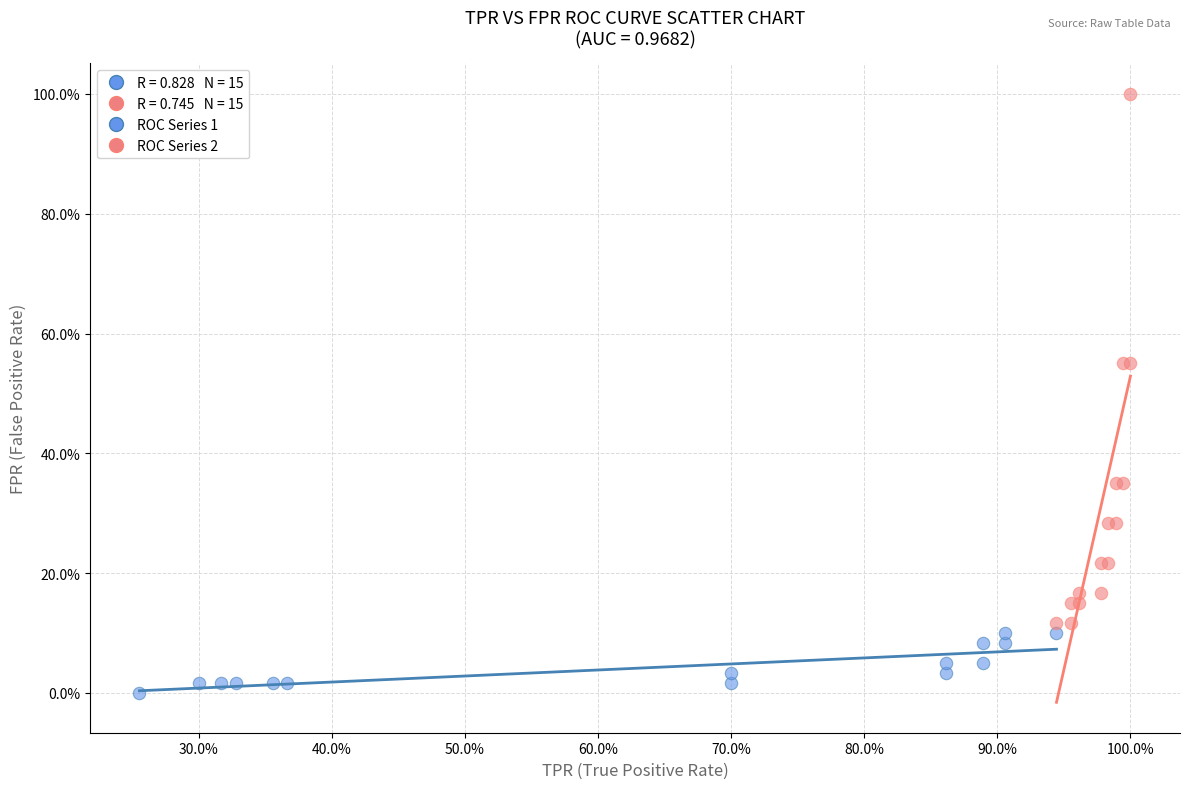

Which series has the widest spread of Y values?

ROC Series 2